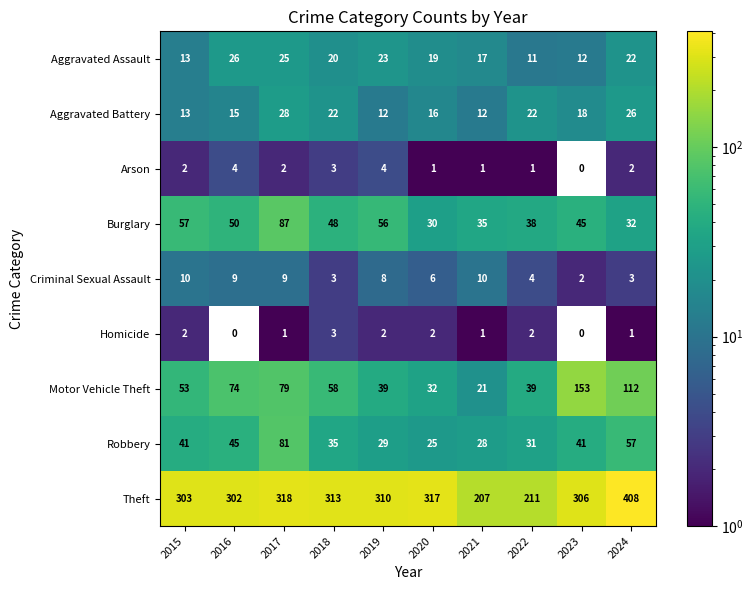

Between 2022 and 2024, which series saw the biggest shift?

Theft